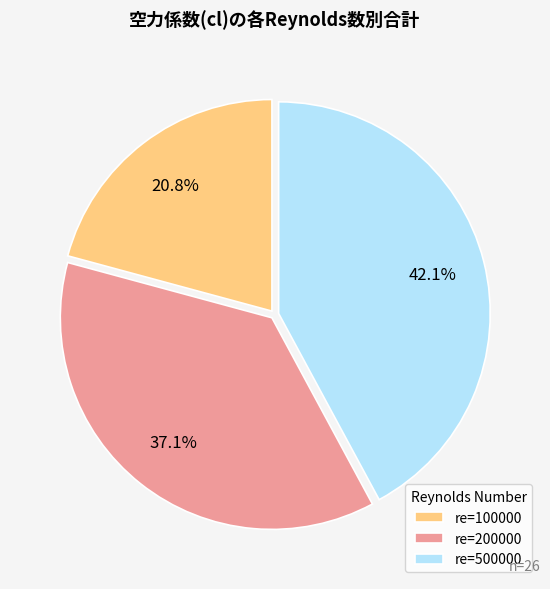

Which slice is the smallest?

re=100000